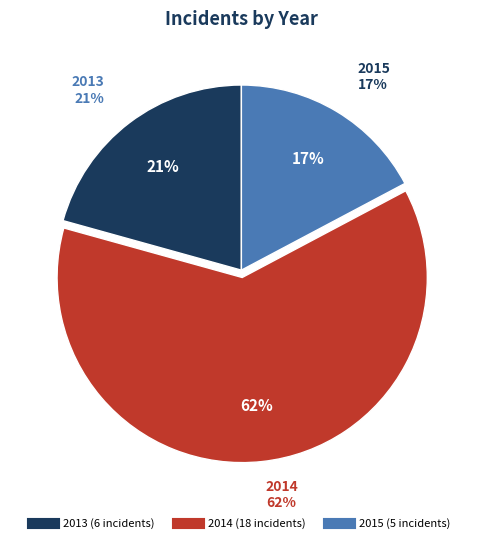

Which slice is the largest?

2014